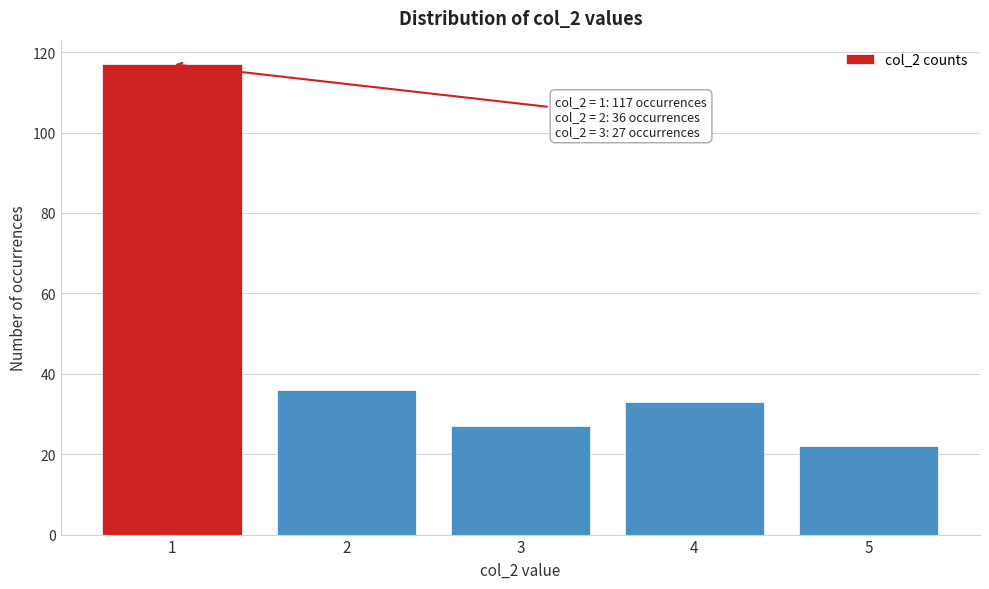

Which range on the x-axis has the tallest bar?

0.5 to 1.5